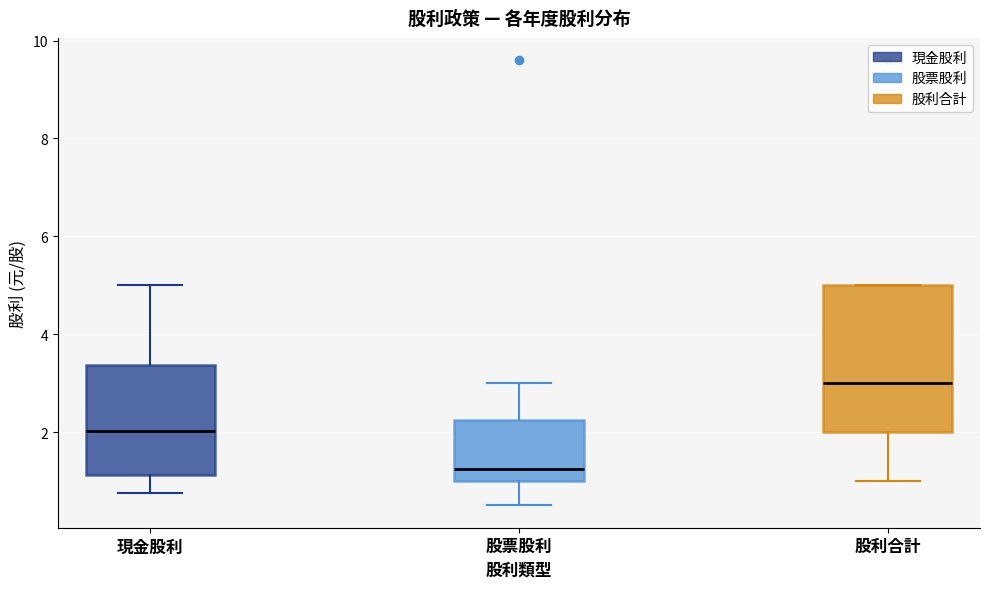

Where does the lower whisker of the box for 股利合計 end on the y-axis? The values are not printed on the chart, so give them approximately, as read against the axis.

1.0